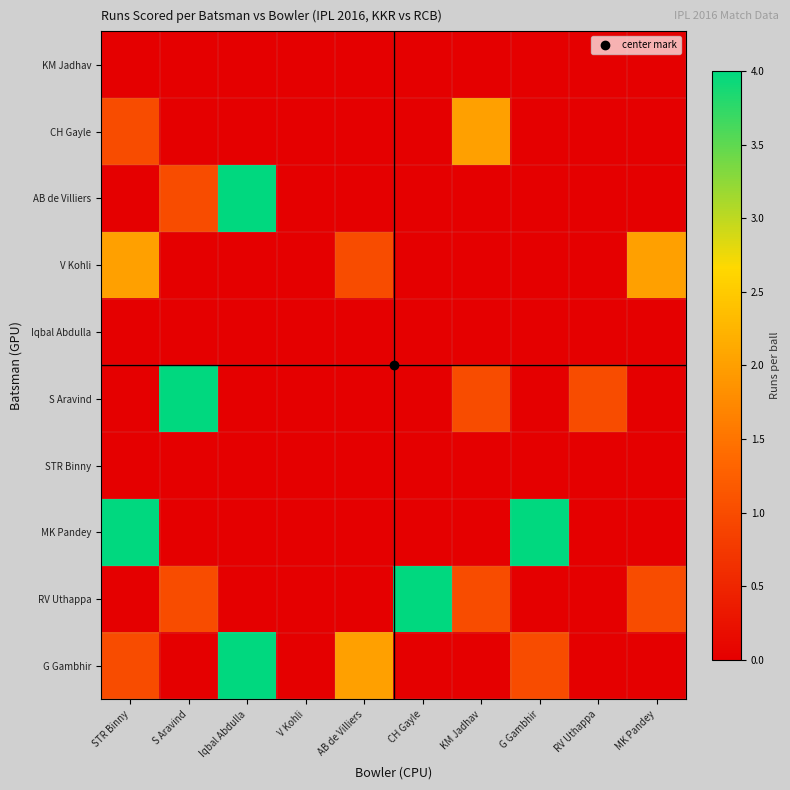

What is the difference between the highest and lowest values at CH Gayle?

4